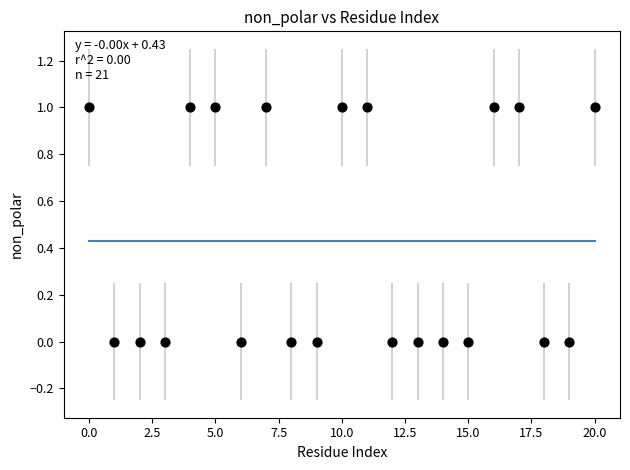

Count the number of points in this scatter plot.

21